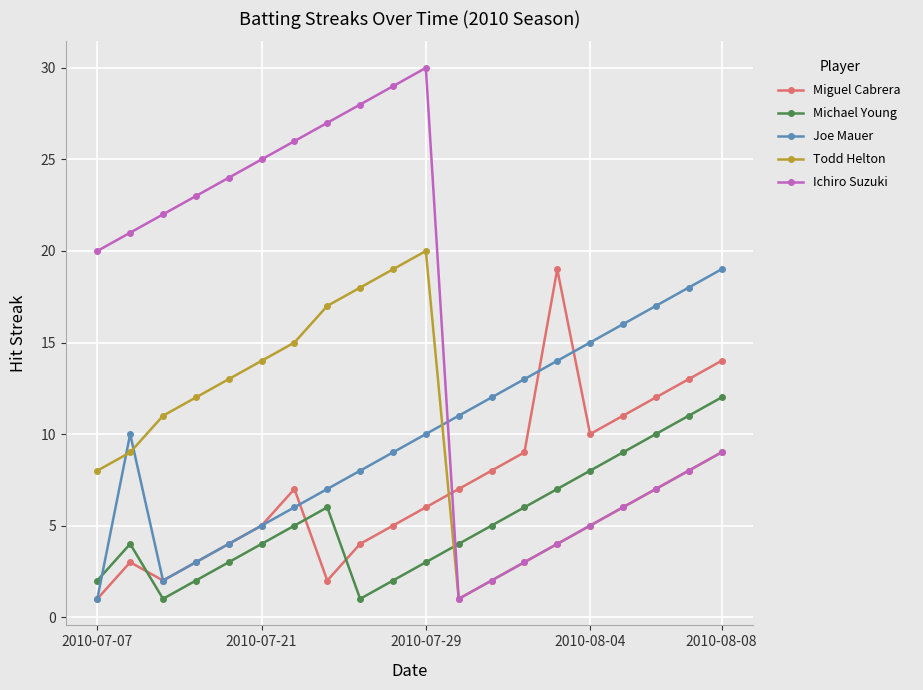

Which series has the largest range (max minus min)?

Ichiro Suzuki